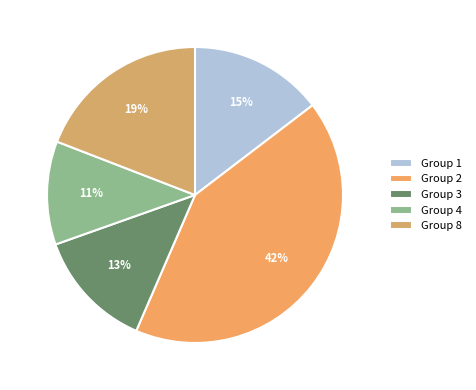

Count the number of slices in the pie.

5